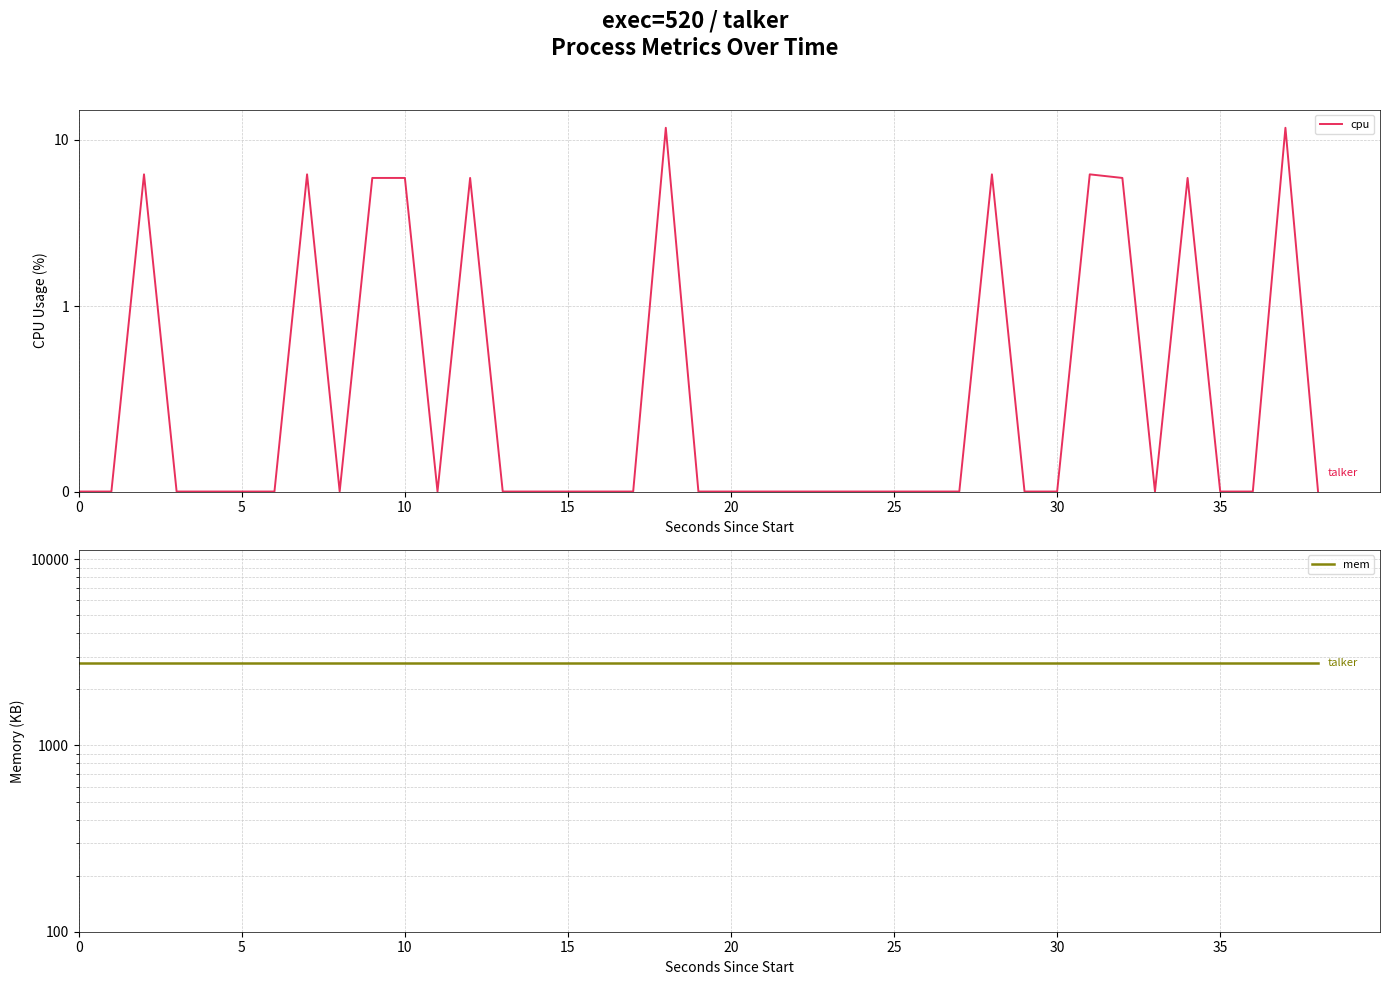

The mem series shows 1828.4 at 20. True or false?

False